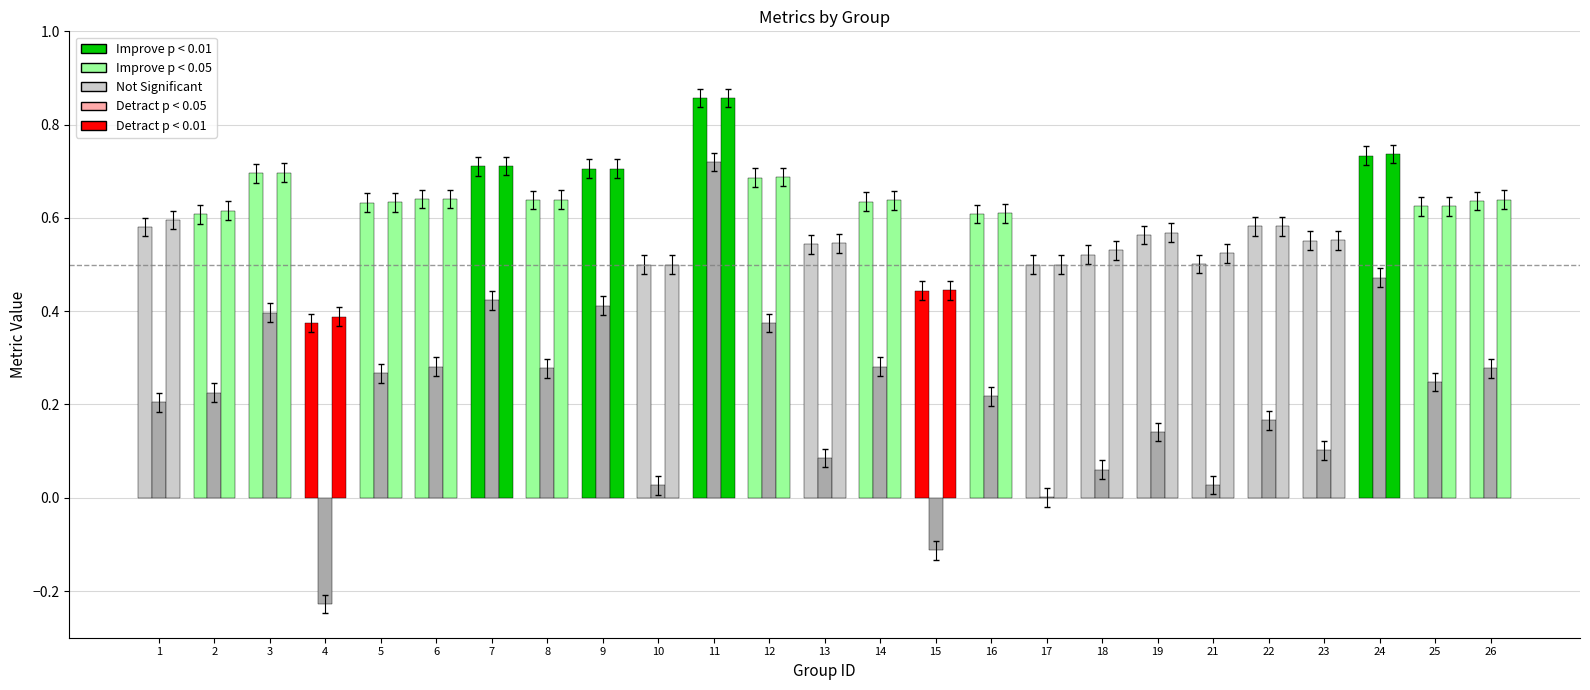

Does the chart contain stacked bars?

No